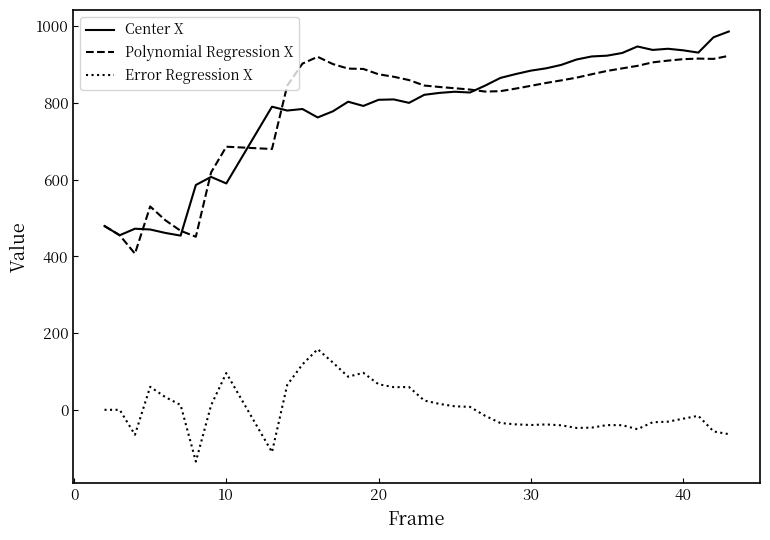

What is the difference between the maximum and minimum values in the Error Regression X series?

292.9